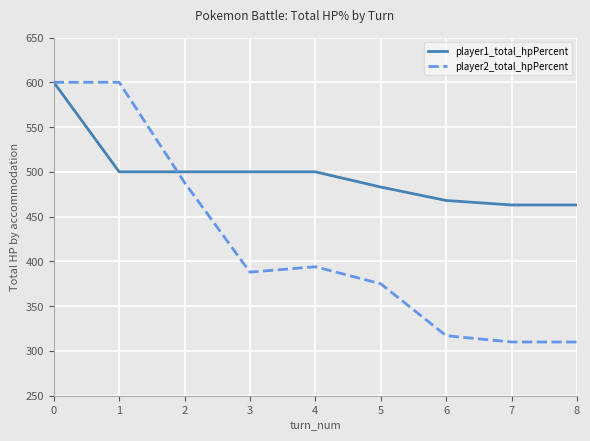

The player2_total_hpPercent series shows 310 at 8. True or false?

True